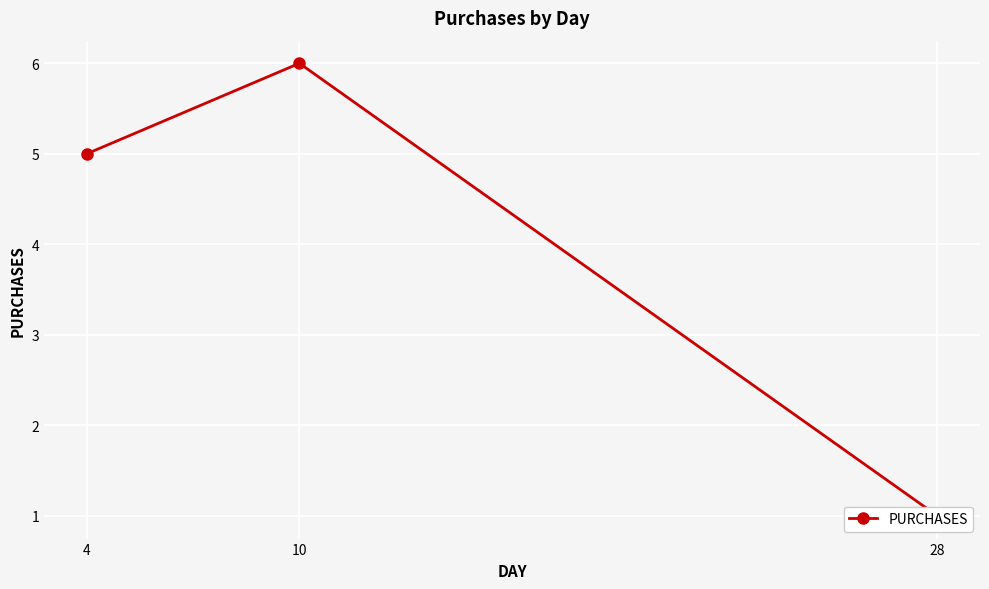

List the labels in order of value, largest first.

10, 4, 28